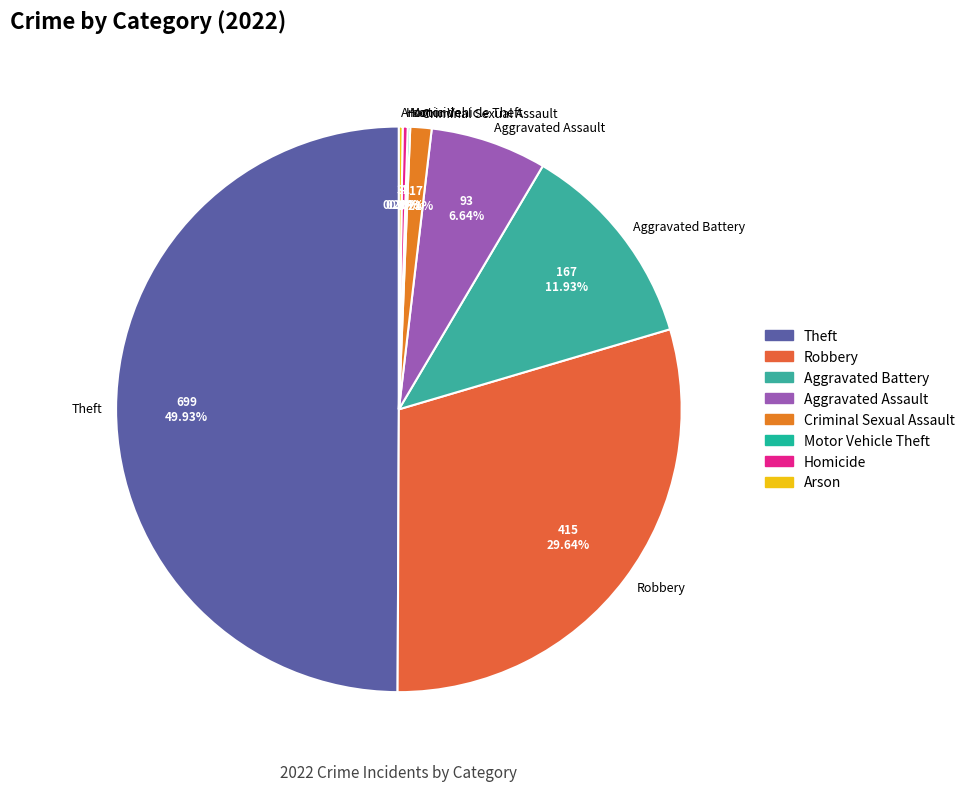

Which has a higher value, Aggravated Assault or Robbery?

Robbery